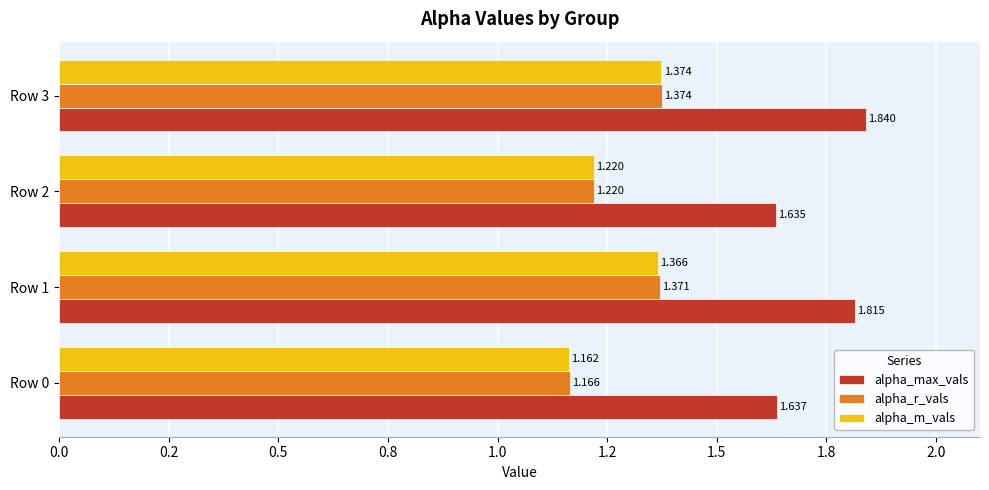

What are all the series names shown in the legend?

alpha_max_vals, alpha_r_vals, alpha_m_vals